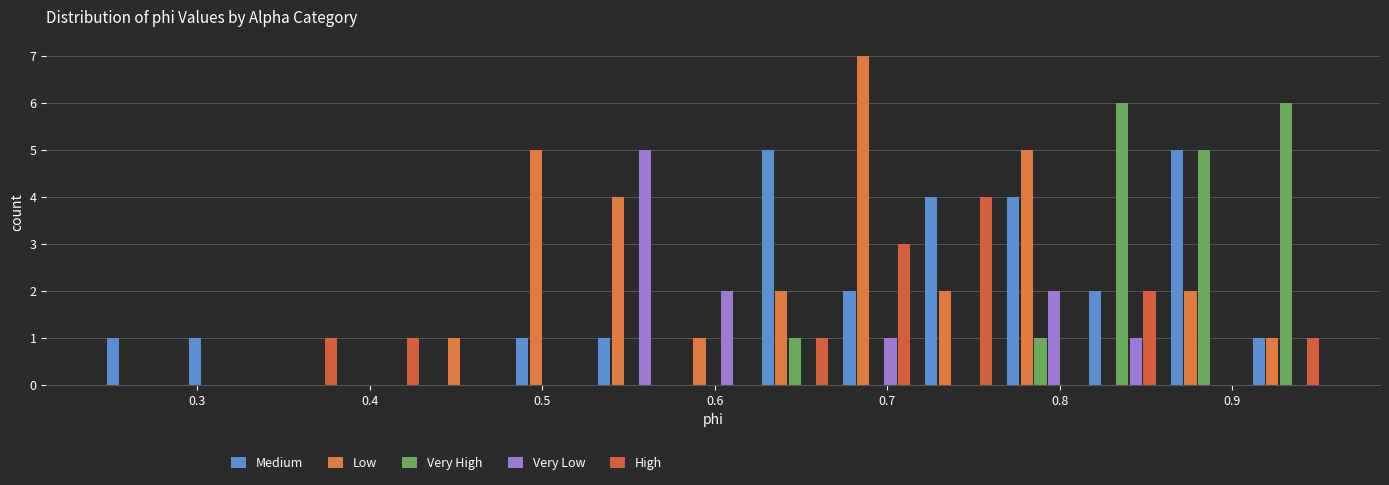

Reading left to right, transcribe this chart: for each range on the x-axis, give the height of each series' bar. Neither the bar edges nor the heights are printed on the chart, so give them approximately, as read against the axes.

0.24 to 0.29: Medium=1	Low=0	Very High=0	Very Low=0	High=0
0.29 to 0.34: Medium=1	Low=0	Very High=0	Very Low=0	High=0
0.34 to 0.39: Medium=0	Low=0	Very High=0	Very Low=0	High=1
0.39 to 0.43: Medium=0	Low=0	Very High=0	Very Low=0	High=1
0.43 to 0.48: Medium=0	Low=1	Very High=0	Very Low=0	High=0
0.48 to 0.53: Medium=1	Low=5	Very High=0	Very Low=0	High=0
0.53 to 0.58: Medium=1	Low=4	Very High=0	Very Low=5	High=0
0.58 to 0.62: Medium=0	Low=1	Very High=0	Very Low=2	High=0
0.62 to 0.67: Medium=5	Low=2	Very High=1	Very Low=0	High=1
0.67 to 0.72: Medium=2	Low=7	Very High=0	Very Low=1	High=3
0.72 to 0.77: Medium=4	Low=2	Very High=0	Very Low=0	High=4
0.77 to 0.81: Medium=4	Low=5	Very High=1	Very Low=2	High=0
0.81 to 0.86: Medium=2	Low=0	Very High=6	Very Low=1	High=2
0.86 to 0.91: Medium=5	Low=2	Very High=5	Very Low=0	High=0
0.91 to 0.96: Medium=1	Low=1	Very High=6	Very Low=0	High=1